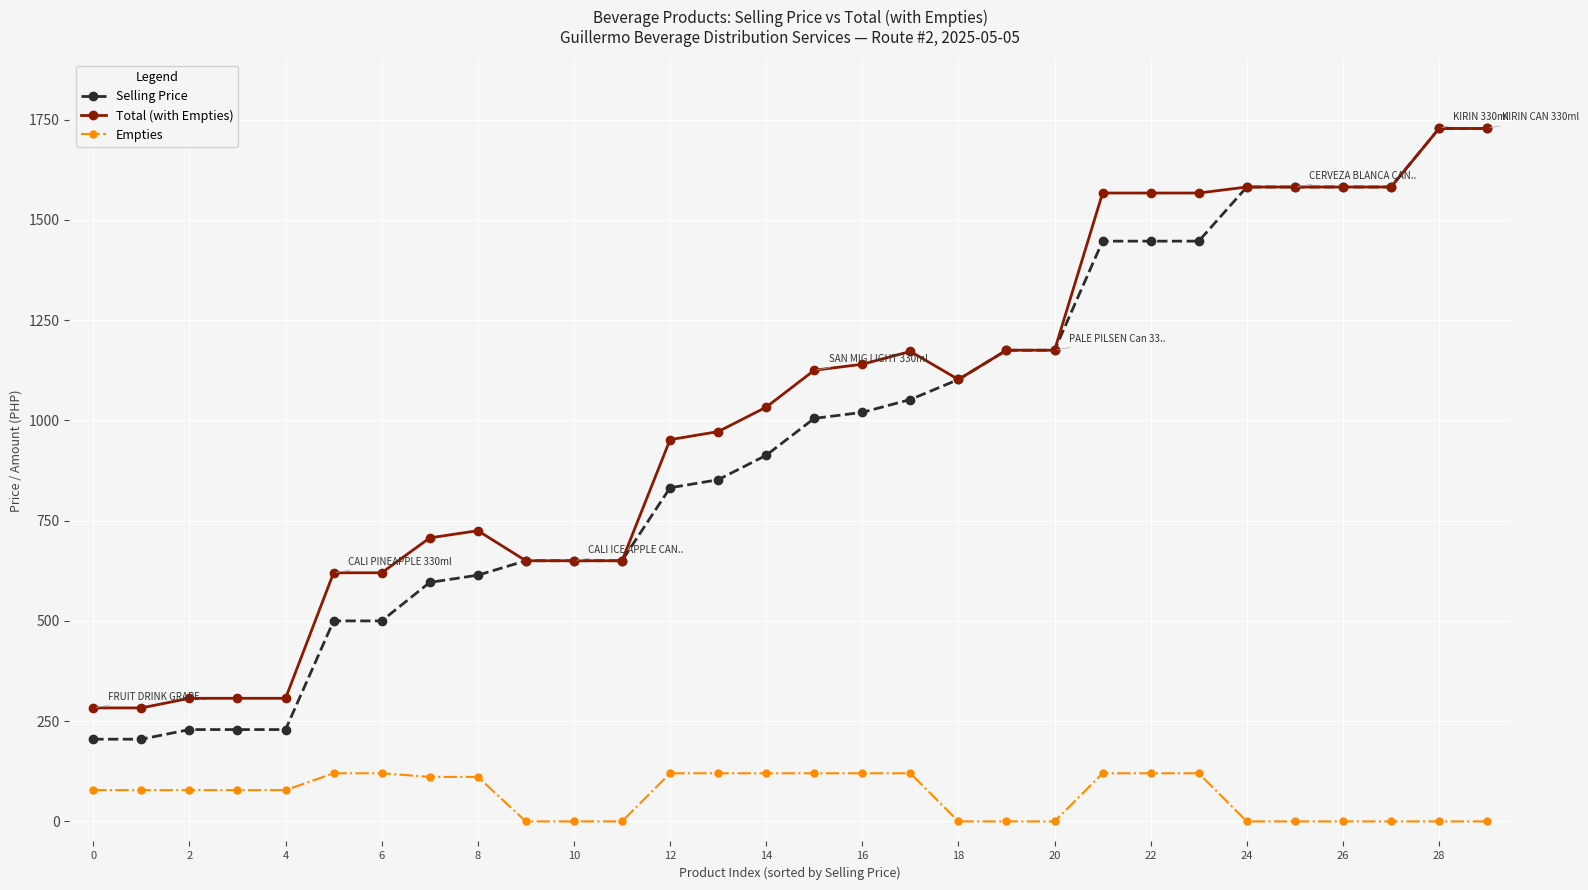

Which series has the largest range (max minus min)?

Selling Price